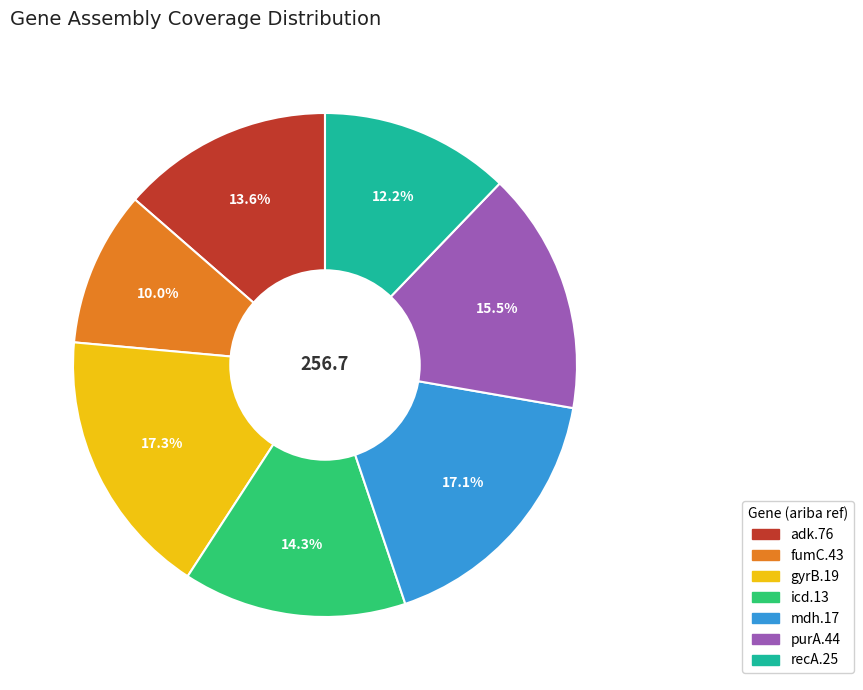

How many slices are in this pie chart?

7